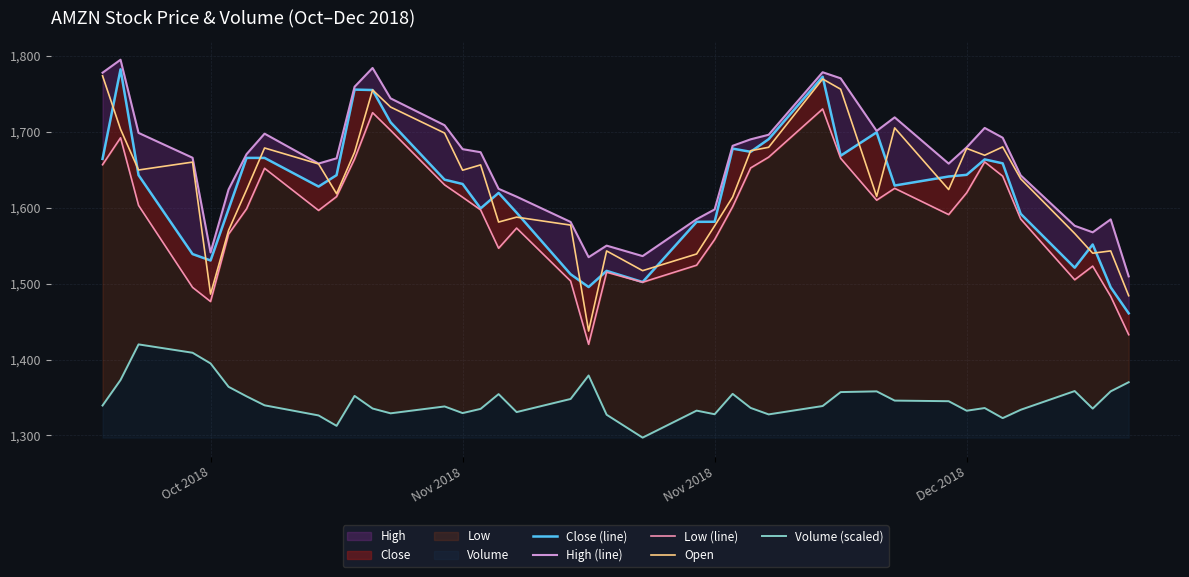

What is the smallest value displayed?

1297.1